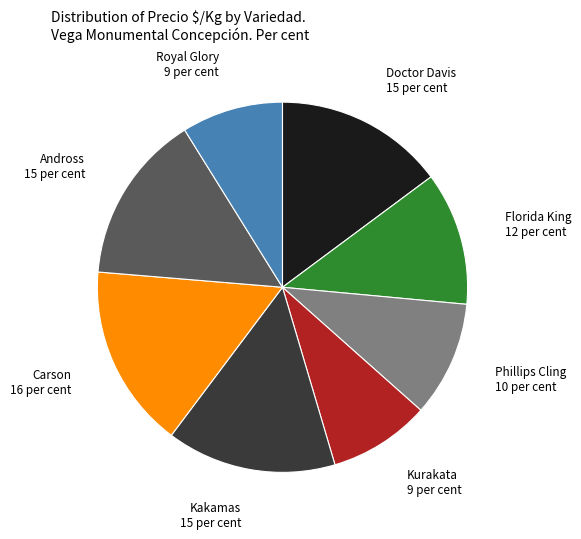

Is there a majority slice in this chart?

No